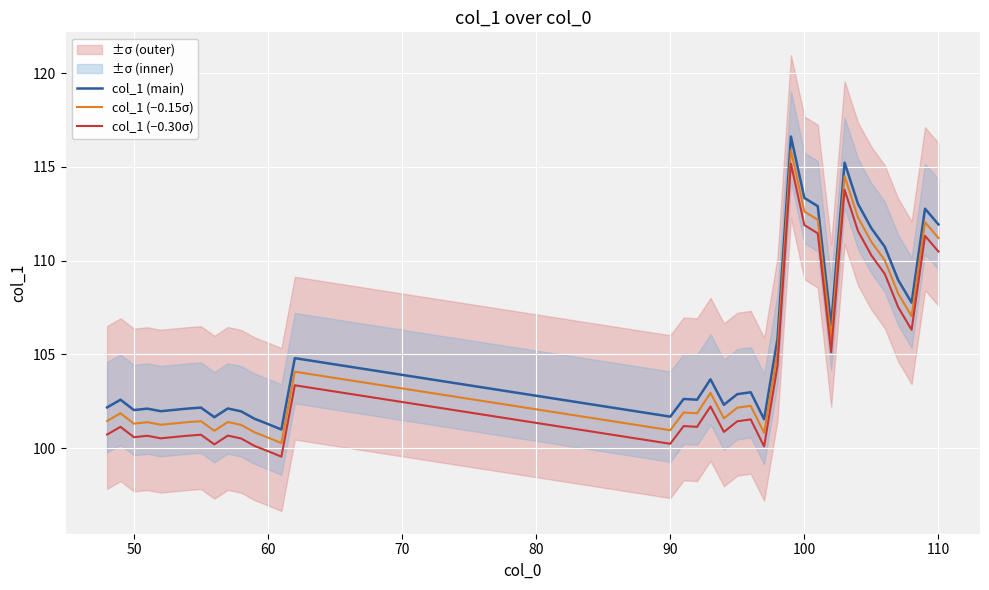

True or false: col_1 (main) has more than 1 points higher than both neighbors.

True